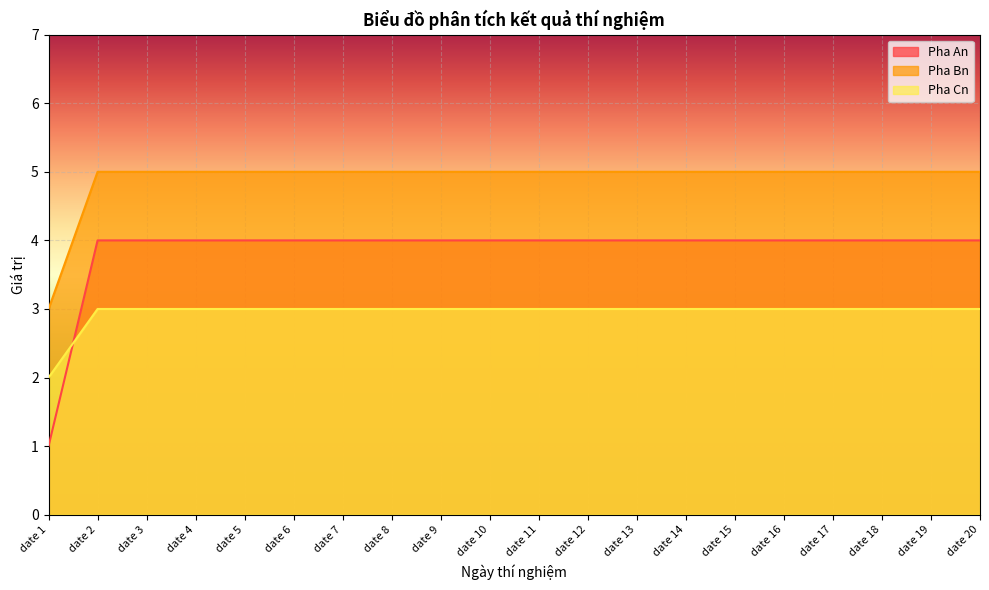

True or false: Pha Cn and Pha Bn cross at least once.

False